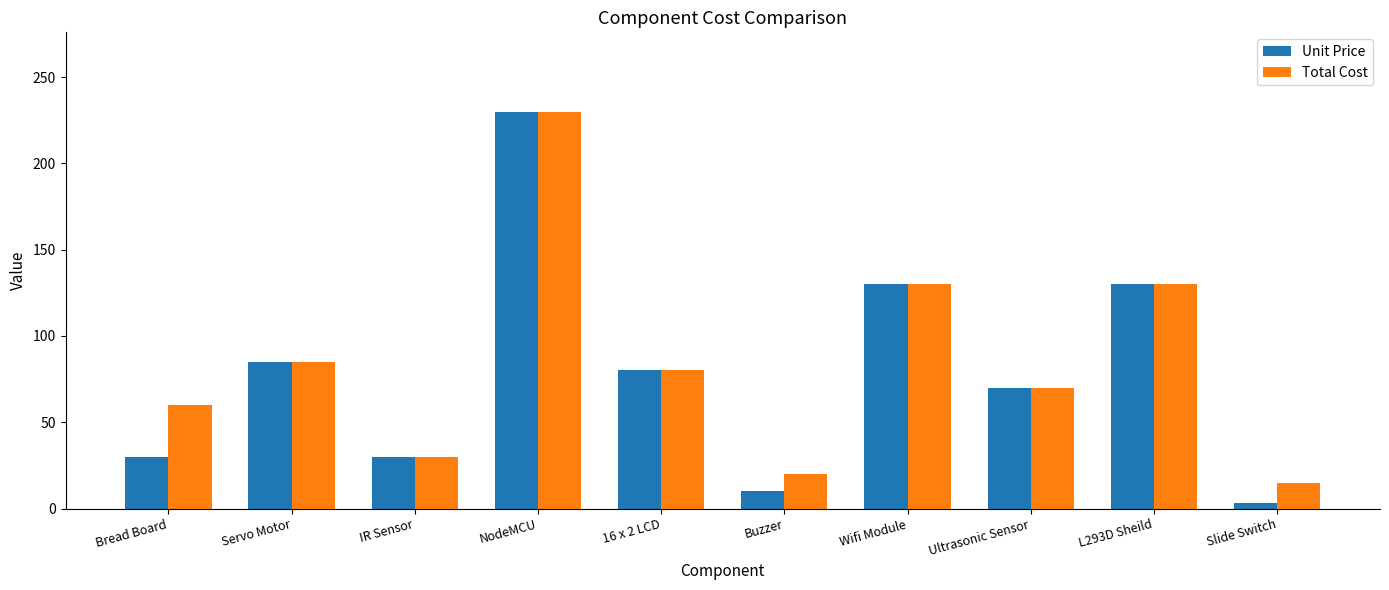

True or false: Unit Price has a value of 30 at IR Sensor.

True